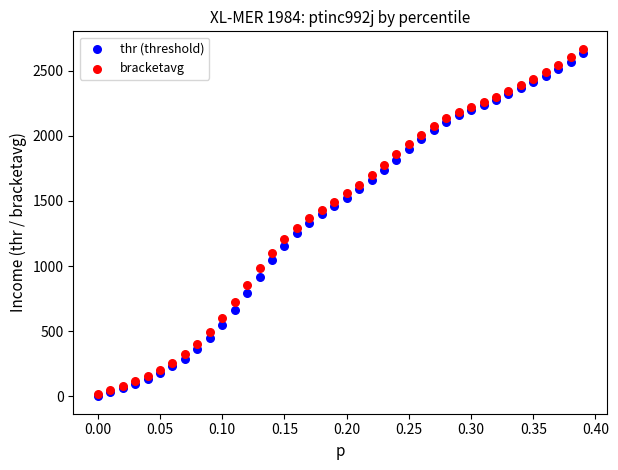

Which series reaches the maximum Y coordinate?

bracketavg